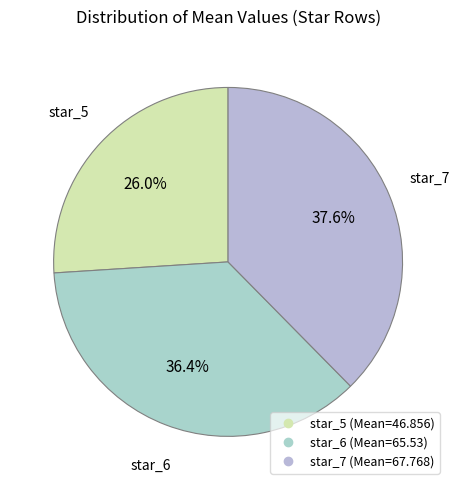

Is there a majority slice in this chart?

No